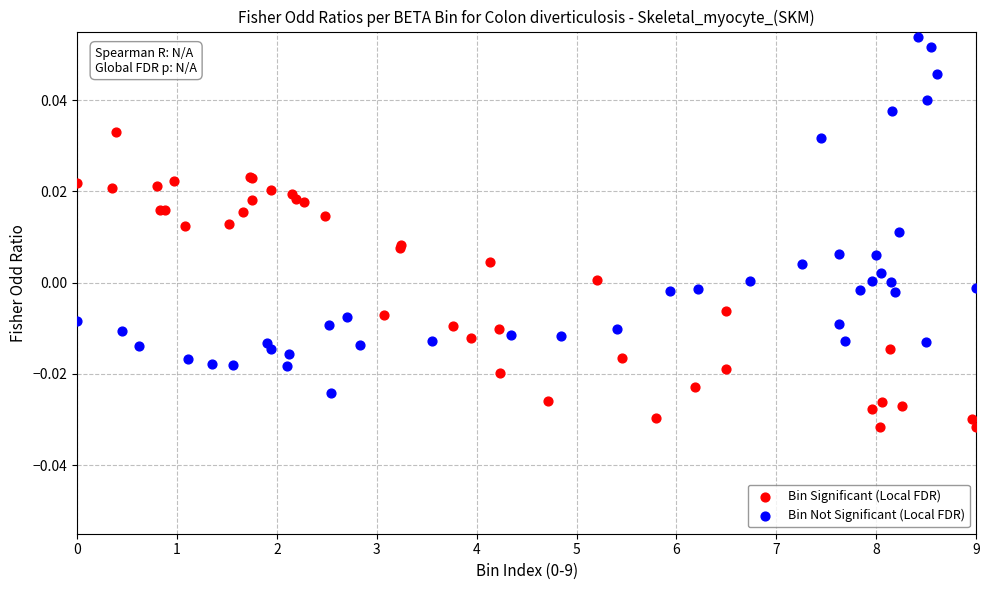

Which series reaches the maximum Y coordinate?

Bin Not Significant (Local FDR)